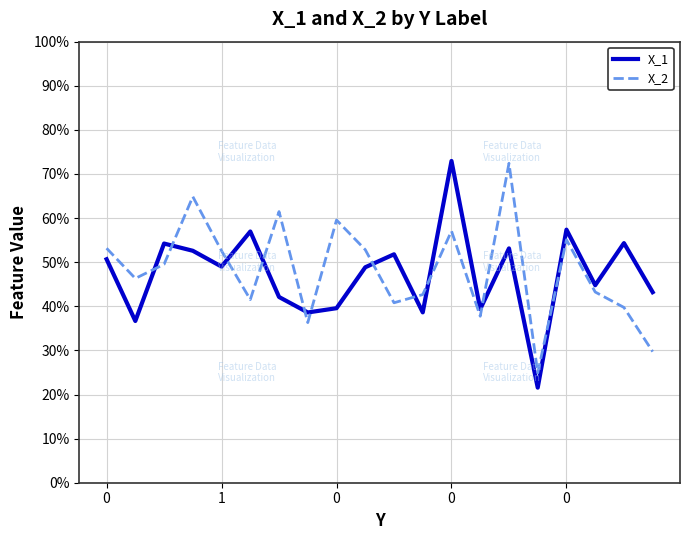

In X_1, how many points are lower than both neighbors (excluding endpoints)?

7